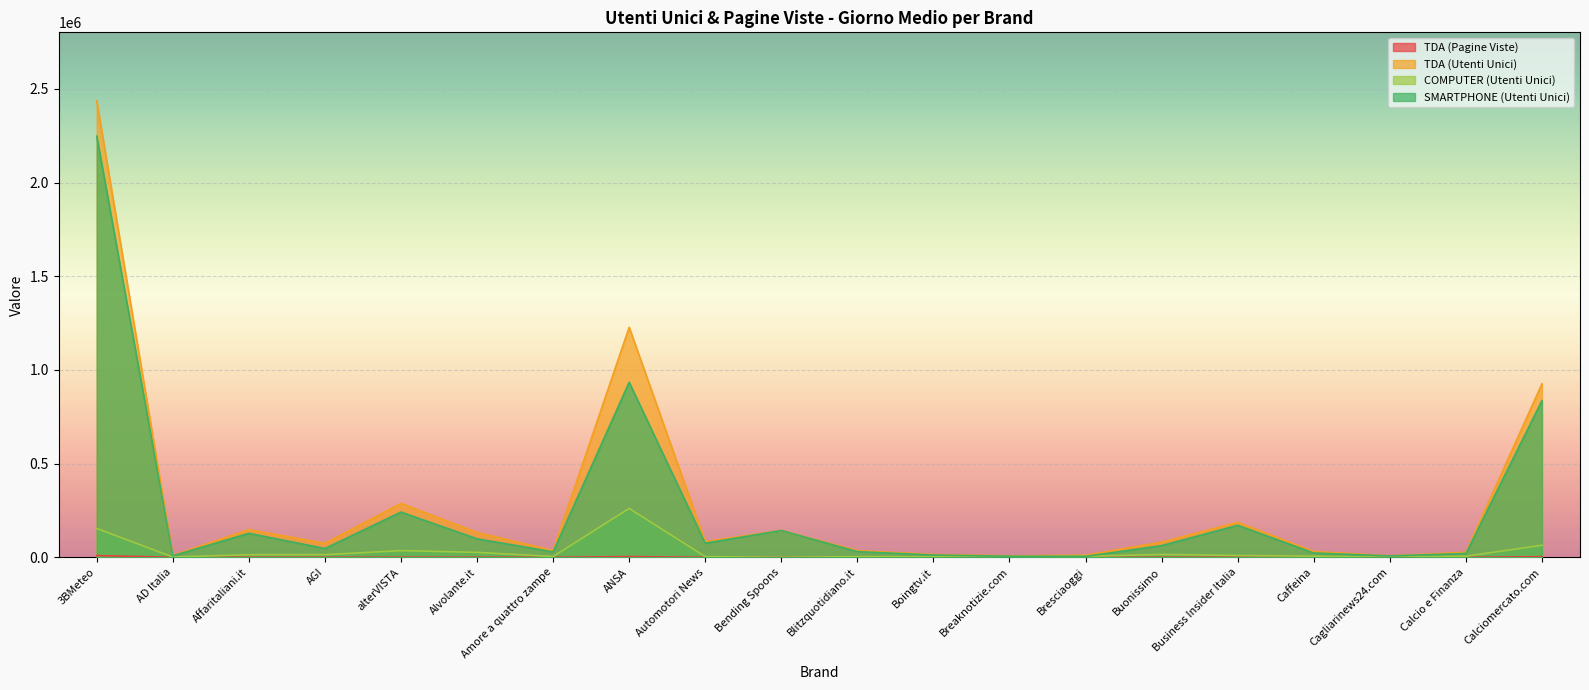

True or false: TDA (Pagine Viste) has more than 0 interior local peaks.

True